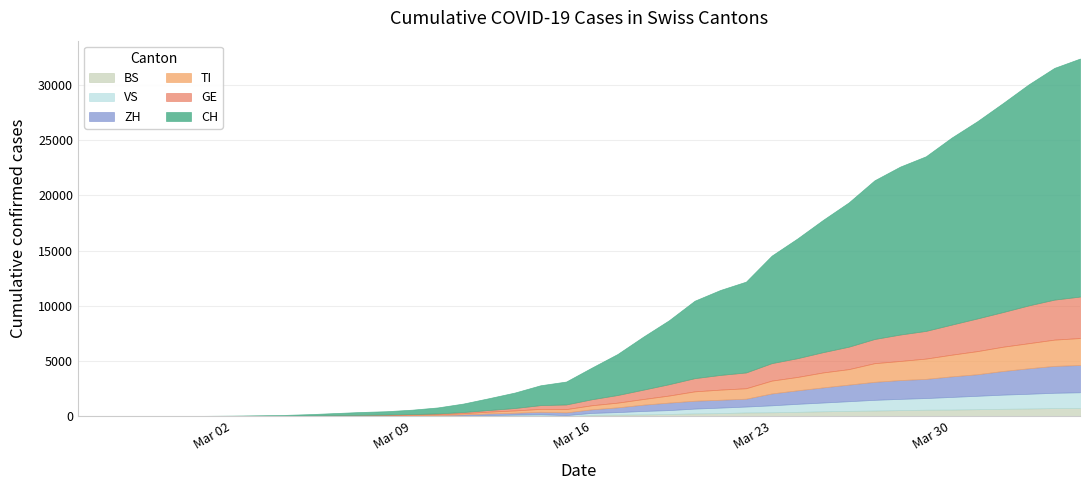

Reading left to right, what are all the values shown in this chart?

CH: 0=0	1=2	2=6	3=13	4=23	5=29	6=40	7=59	8=83	9=125	10=197	11=257	12=303	13=396	14=542	15=766	16=1072	17=1398	18=1795	19=2072	20=2864	21=3710	22=4793	23=5781	24=7005	25=7686	26=8217	27=9726	28=10830	29=11969	30=13053	31=14355	32=15194	33=15797	34=16919	35=17841	36=18907	37=19996	38=20964	39=21534
TI: 0=0	1=1	2=1	3=1	4=2	5=2	6=4	7=8	8=13	9=25	10=28	11=41	12=49	13=61	14=75	15=108	16=163	17=206	18=265	19=293	20=368	21=426	22=511	23=638	24=849	25=916	26=945	27=1162	28=1209	29=1354	30=1401	31=1688	32=1727	33=1837	34=1962	35=2091	36=2195	37=2271	38=2377	39=2442
ZH: 0=0	1=0	2=2	3=2	4=6	5=7	6=10	7=13	8=15	9=23	10=29	11=34	12=40	13=49	14=62	15=101	16=140	17=163	18=218	19=250	20=326	21=429	22=568	23=679	24=711	25=711	26=711	27=1074	28=1222	29=1369	30=1501	31=1628	32=1702	33=1734	34=1860	35=1951	36=2140	37=2304	38=2432	39=2465
GE: 0=0	1=1	2=1	3=4	4=8	5=9	6=10	7=13	8=14	9=17	10=25	11=38	12=40	13=56	14=76	15=109	16=150	17=222	18=340	19=423	20=544	21=692	22=848	23=1027	24=1194	25=1331	26=1430	27=1582	28=1699	29=1837	30=2033	31=2190	32=2393	33=2505	34=2721	35=2958	36=3137	37=3420	38=3621	39=3753
VS: 0=0	1=0	2=0	3=1	4=1	5=2	6=3	7=3	8=4	9=5	10=6	11=7	12=12	13=17	14=22	15=30	16=53	17=76	18=98	19=115	20=172	21=225	22=312	23=349	24=436	25=498	26=535	27=628	28=728	29=793	30=874	31=968	32=1017	33=1055	34=1144	35=1211	36=1282	37=1334	38=1383	39=1416
BS: 0=0	1=0	2=1	3=1	4=1	5=1	6=1	7=3	8=3	9=8	10=15	11=21	12=24	13=28	14=33	15=49	16=73	17=92	18=100	19=0	20=143	21=164	22=181	23=220	24=270	25=297	26=356	27=374	28=410	29=462	30=501	31=530	32=569	33=605	34=617	35=653	36=687	37=714	38=754	39=767